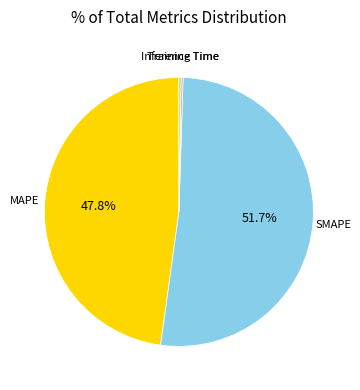

How much of the chart is everything except SMAPE?

48.3%